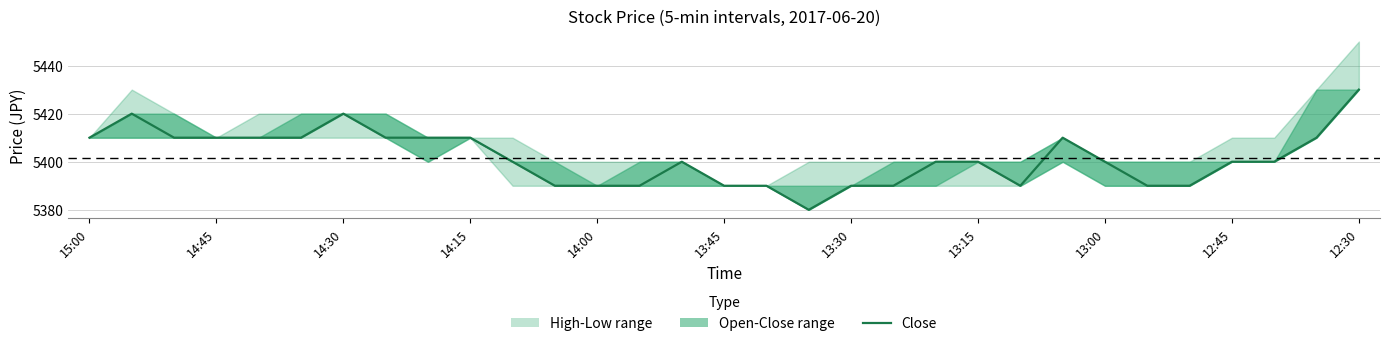

Is this an area chart (filled region under the line)?

No